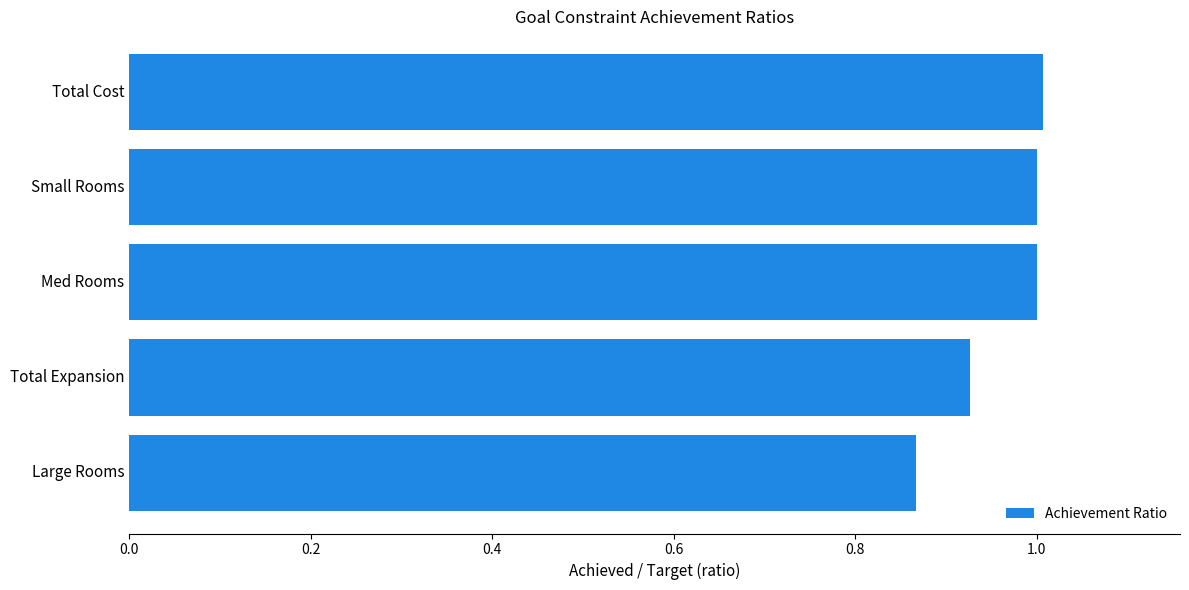

What value does the data have at Med Rooms?

1.0